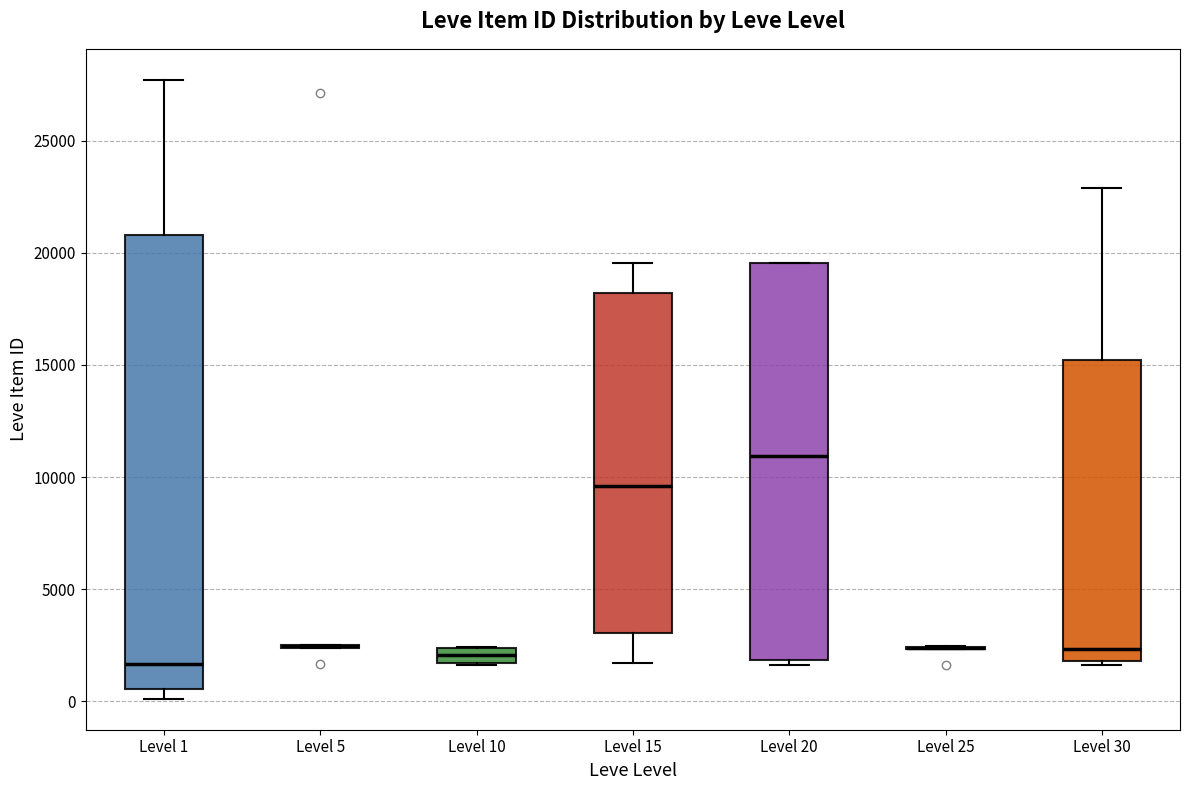

Where is the lower edge of the box for Level 20 on the y-axis? The values are not printed on the chart, so give them approximately, as read against the axis.

2000